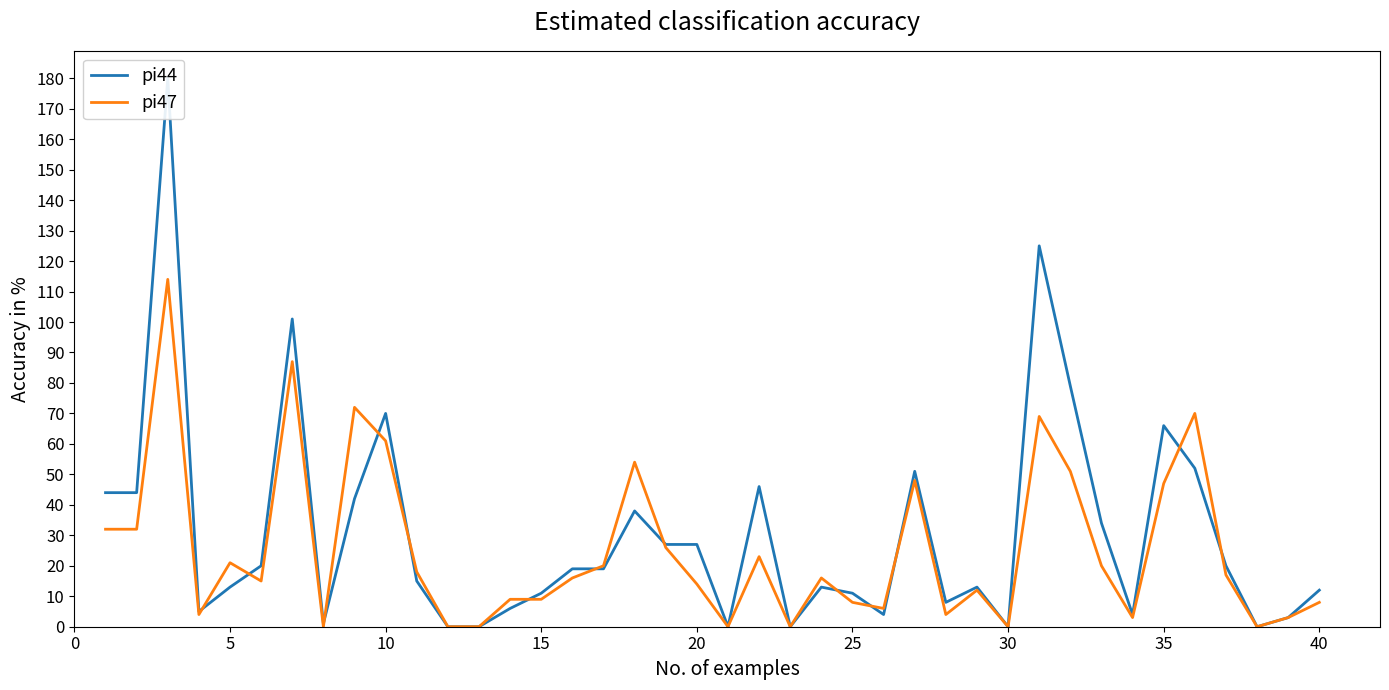

How many lines are shown in the chart?

2